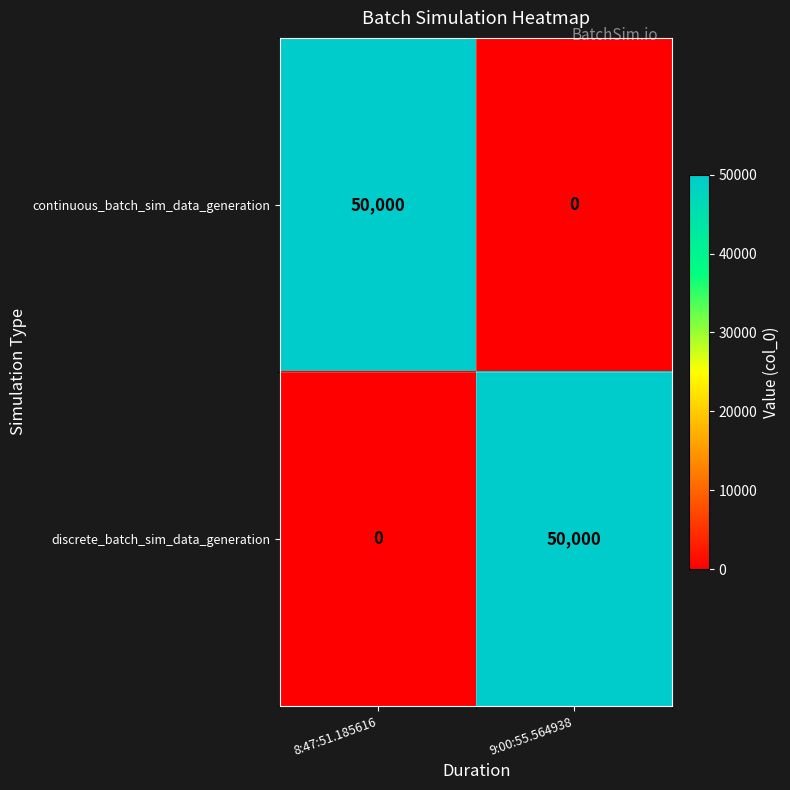

At 9:00:55.564938, list the series in order from largest to smallest.

discrete_batch_sim_data_generation, continuous_batch_sim_data_generation